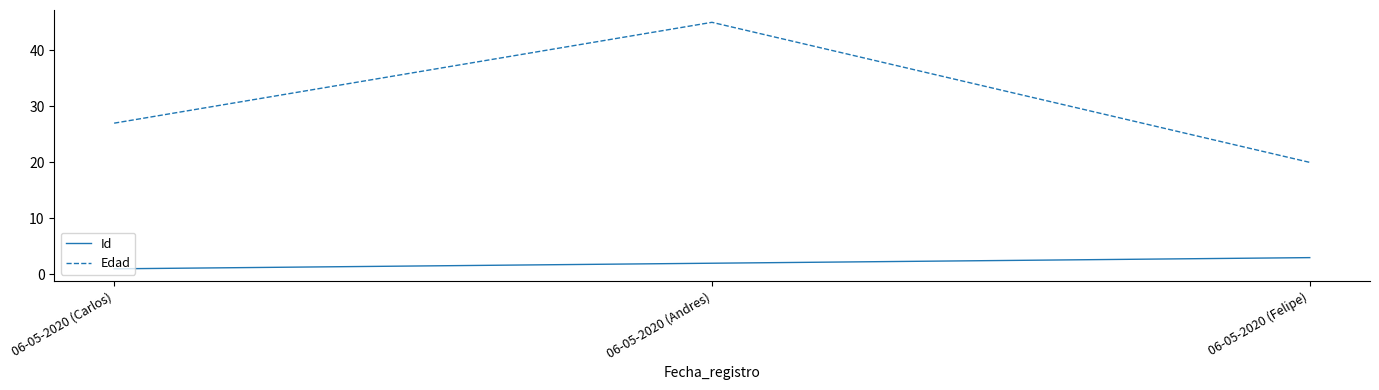

The Id series shows 3 at 06-05-2020 (Felipe). True or false?

True